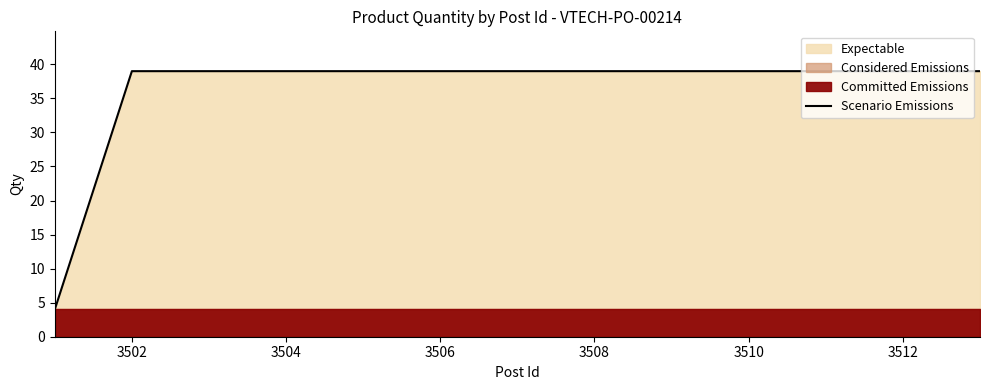

Is it true that Scenario Emissions equals 61 at 3512?

False